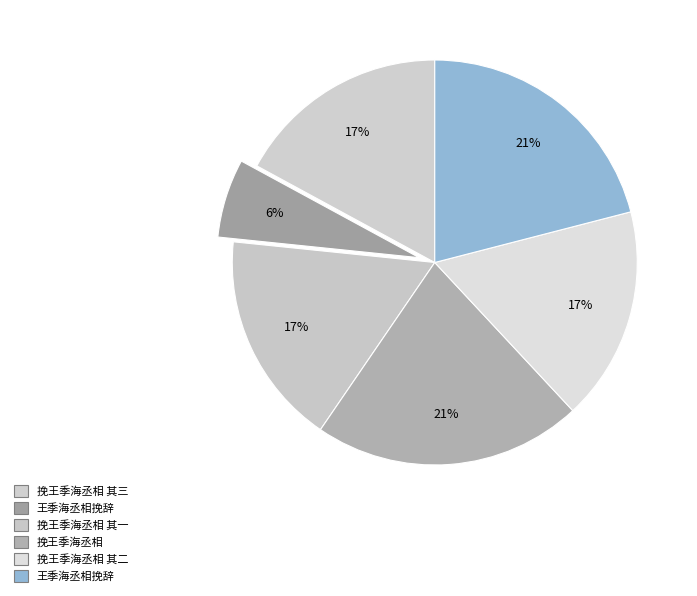

Is there a majority slice in this chart?

No